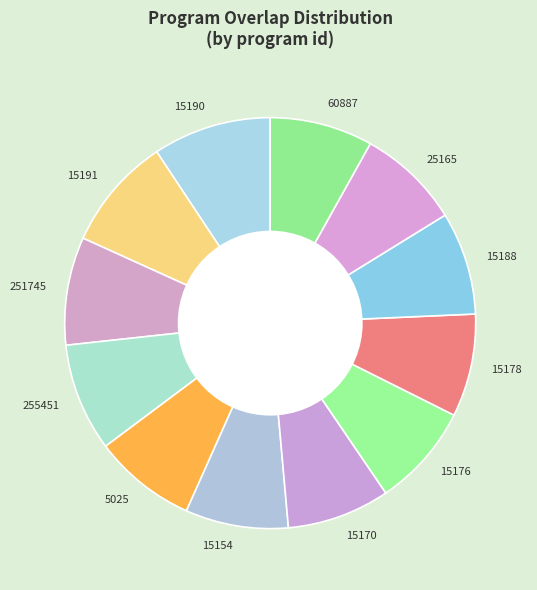

Rank the categories by value from lowest to highest.

5025, 15154, 15170, 15176, 15178, 15188, 25165, 60887, 251745, 255451, 15191, 15190